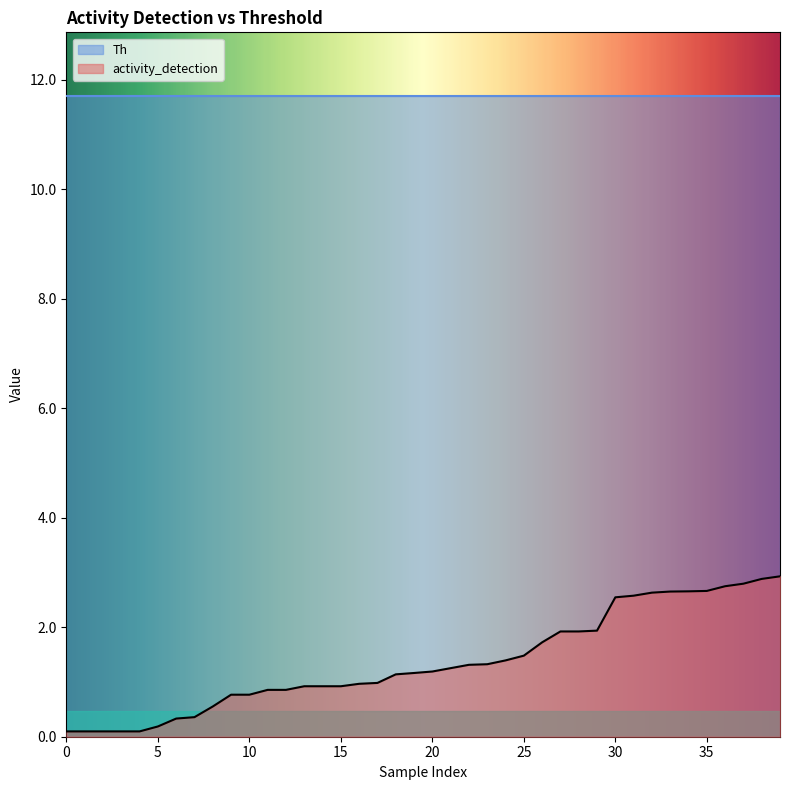

Reading left to right, transcribe all the data shown in this chart.

0.0=0.1	0.0=0.1	0.0=0.1	0.0=0.1	0.0=0.1	0.0=0.2	0.0=0.3	0.0=0.4	0.0=0.6	0.0=0.8	0.0=0.8	0.0=0.9	0.0=0.9	0.0=0.9	0.0=0.9	0.0=0.9	0.0=1.0	0.0=1.0	0.0=1.1	0.0=1.2	0.0=1.2	0.0=1.3	0.0=1.3	0.0=1.3	0.0=1.4	0.0=1.5	0.0=1.7	0.0=1.9	0.0=1.9	0.0=1.9	0.0=2.5	0.0=2.6	0.0=2.6	0.0=2.7	0.0=2.7	0.0=2.7	0.0=2.7	0.0=2.8	0.0=2.9	0.0=2.9